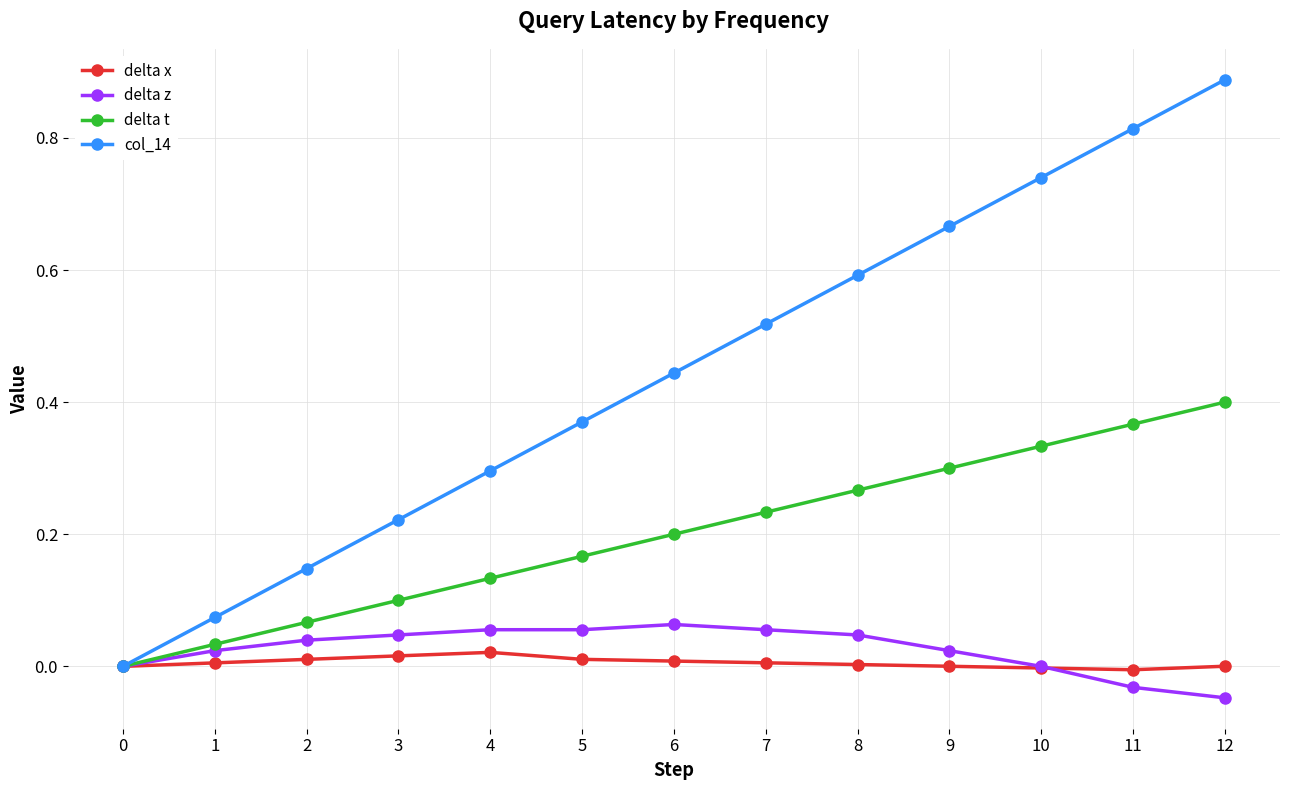

The col_14 series shows 0.5 at 11. True or false?

False